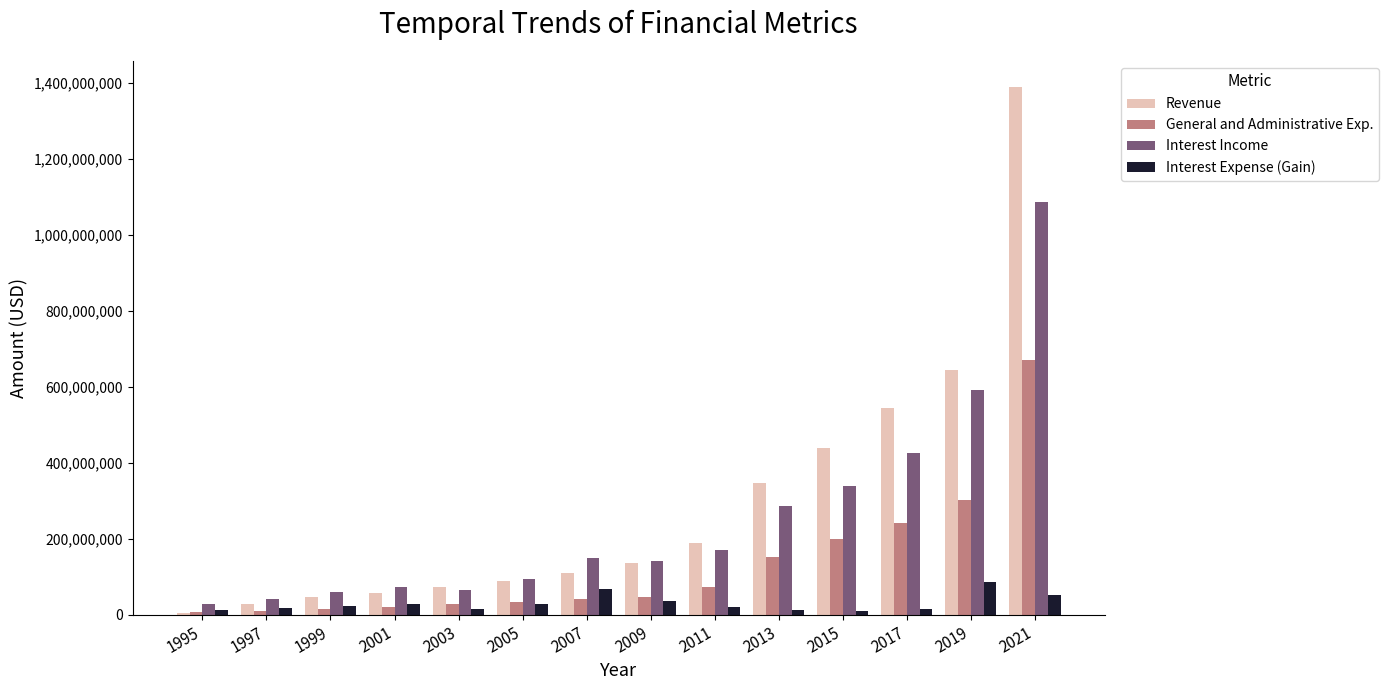

What is the maximum value shown in the chart?

1387427000